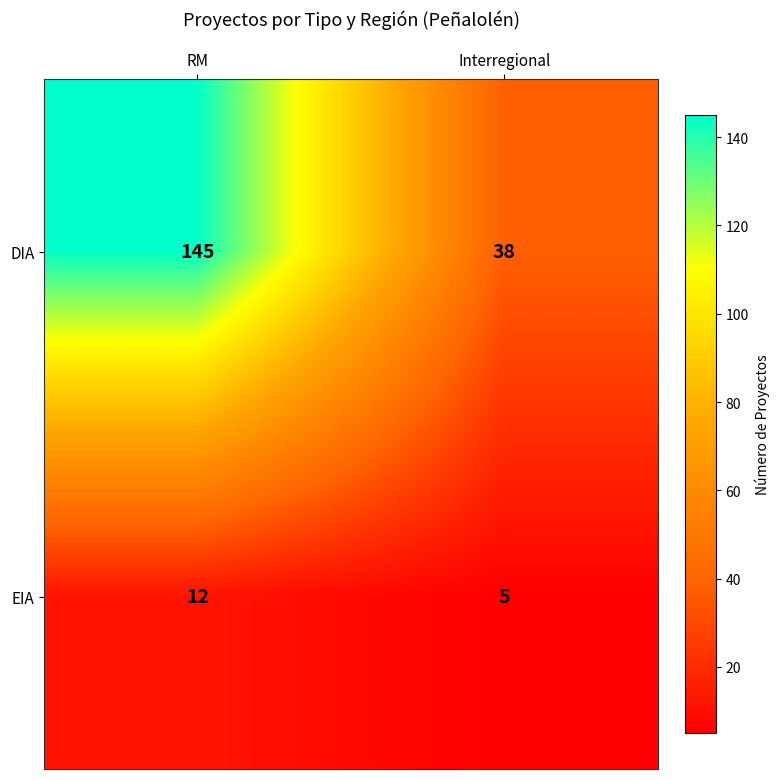

What is the total value across all series at RM?

157